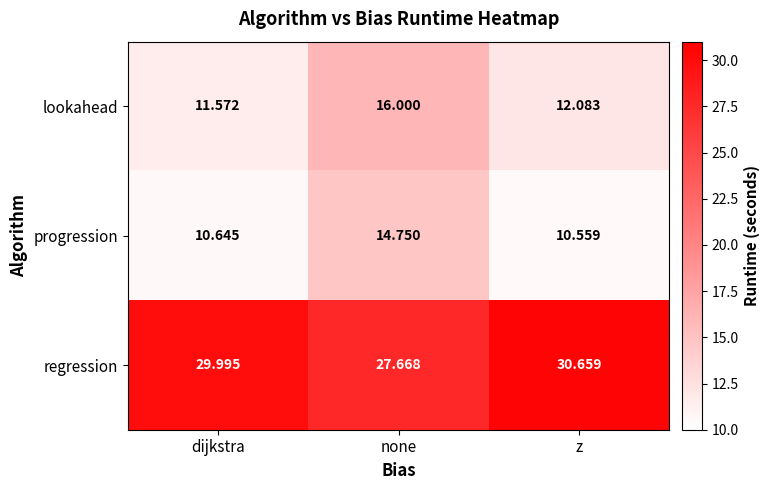

Which series changed the most between dijkstra and none?

lookahead